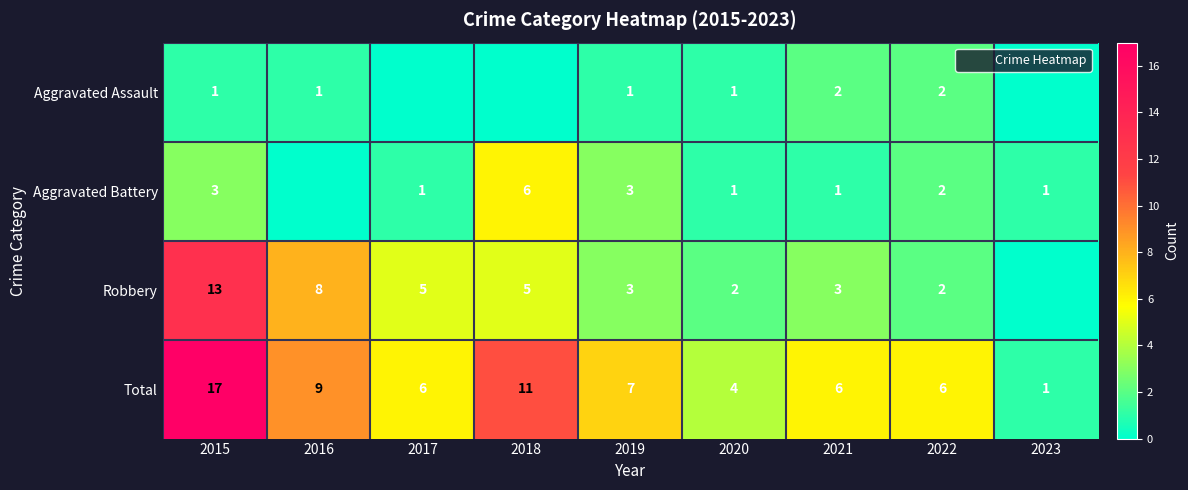

How many data points does each series have?

9